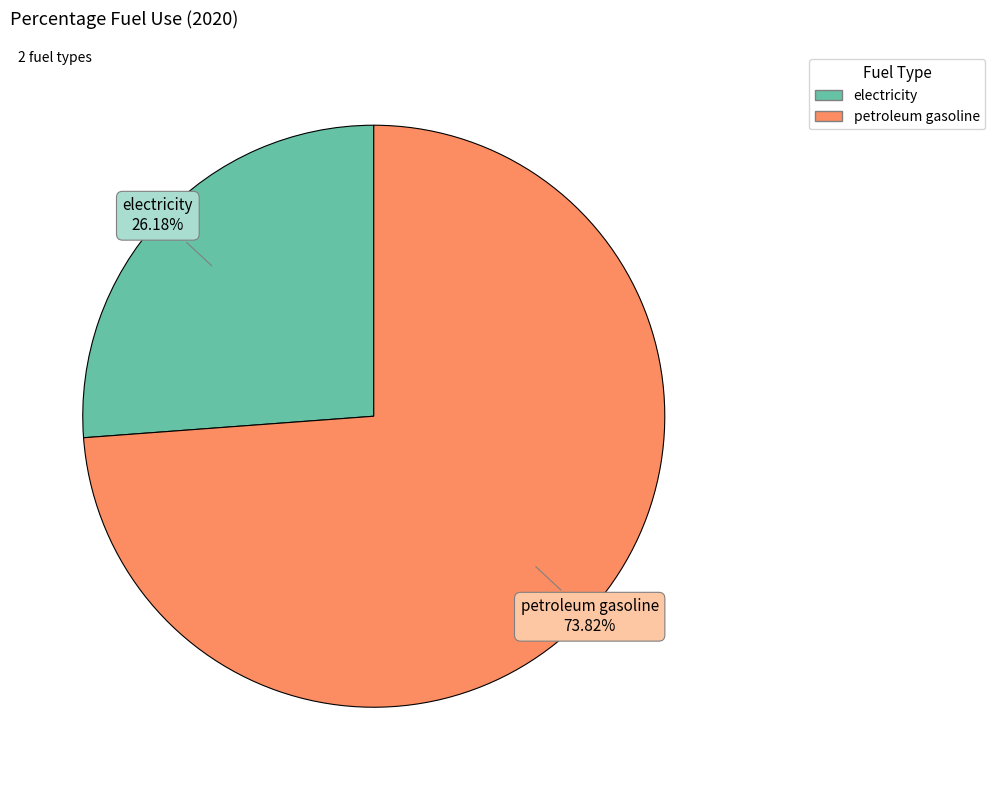

How many slices are in this pie chart?

2